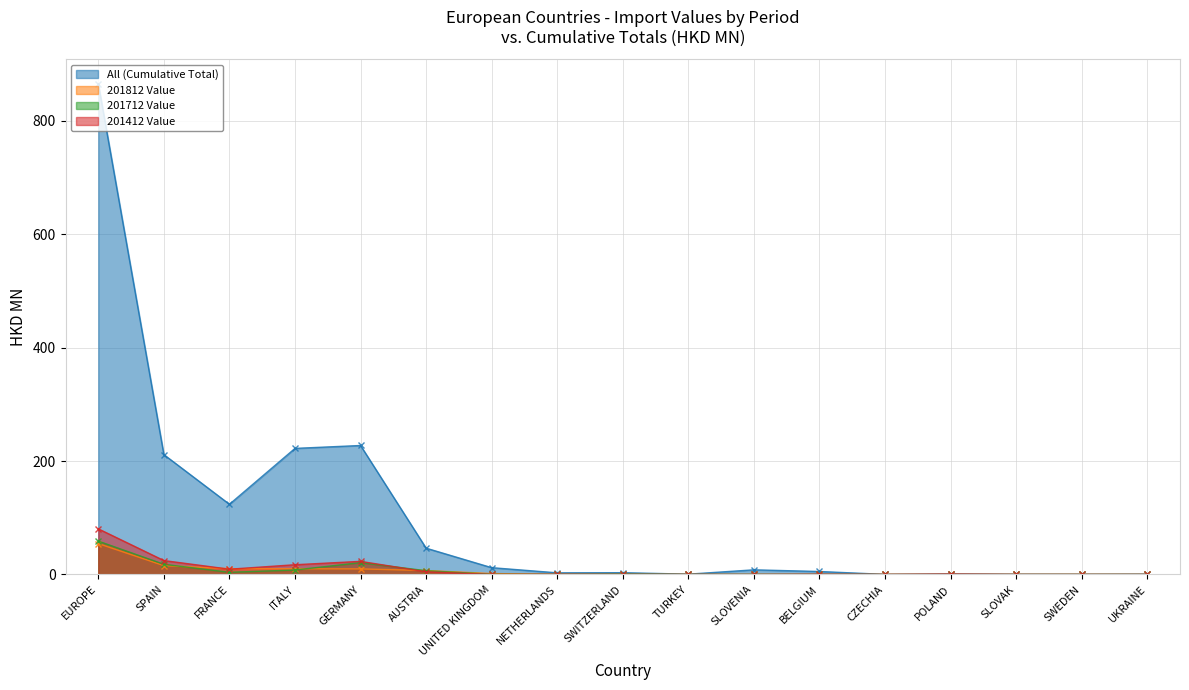

What is the label of the 10th point from the left?

TURKEY